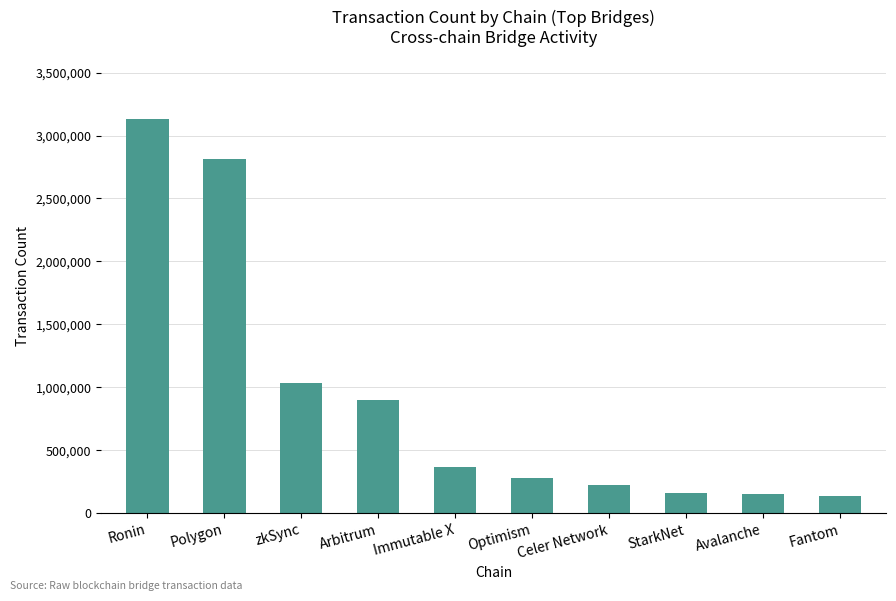

Count the number of categories in the chart.

10